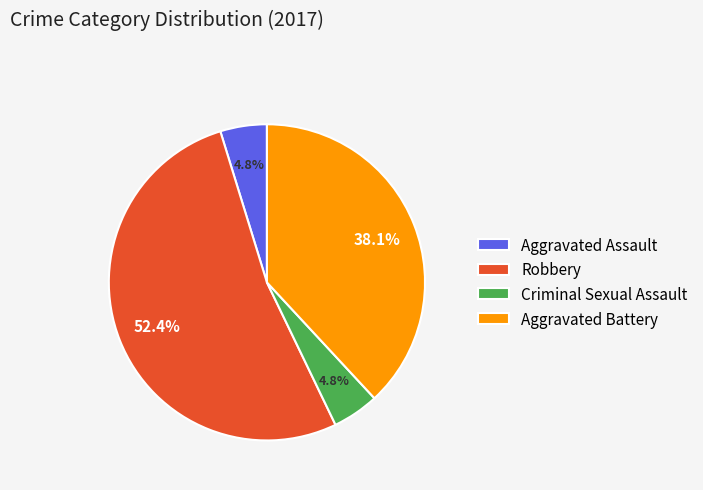

Which has a higher value, Aggravated Assault or Robbery?

Robbery